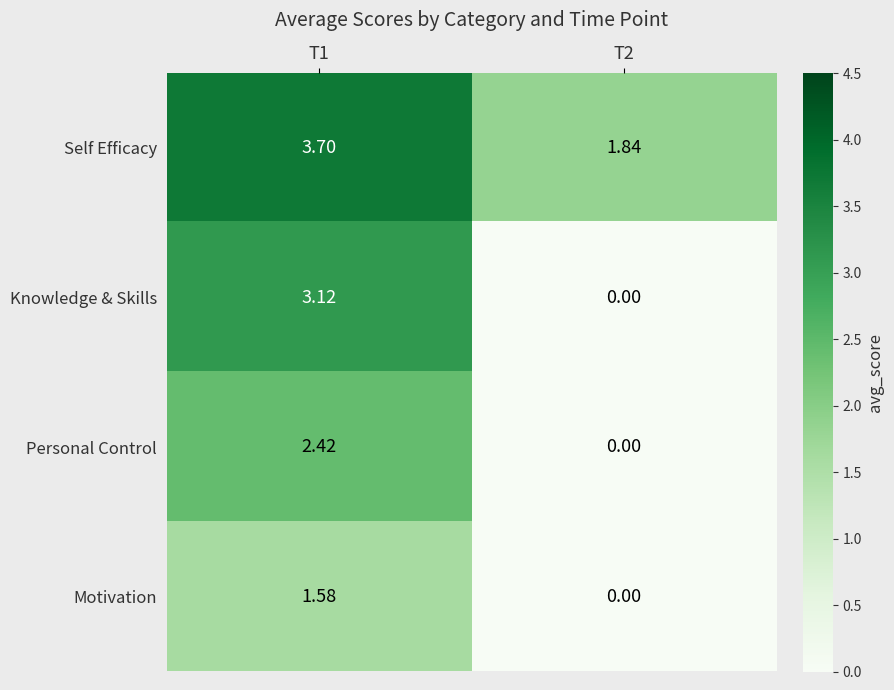

List the series in order of their overall mean, lowest first.

Motivation, Personal Control, Knowledge & Skills, Self Efficacy